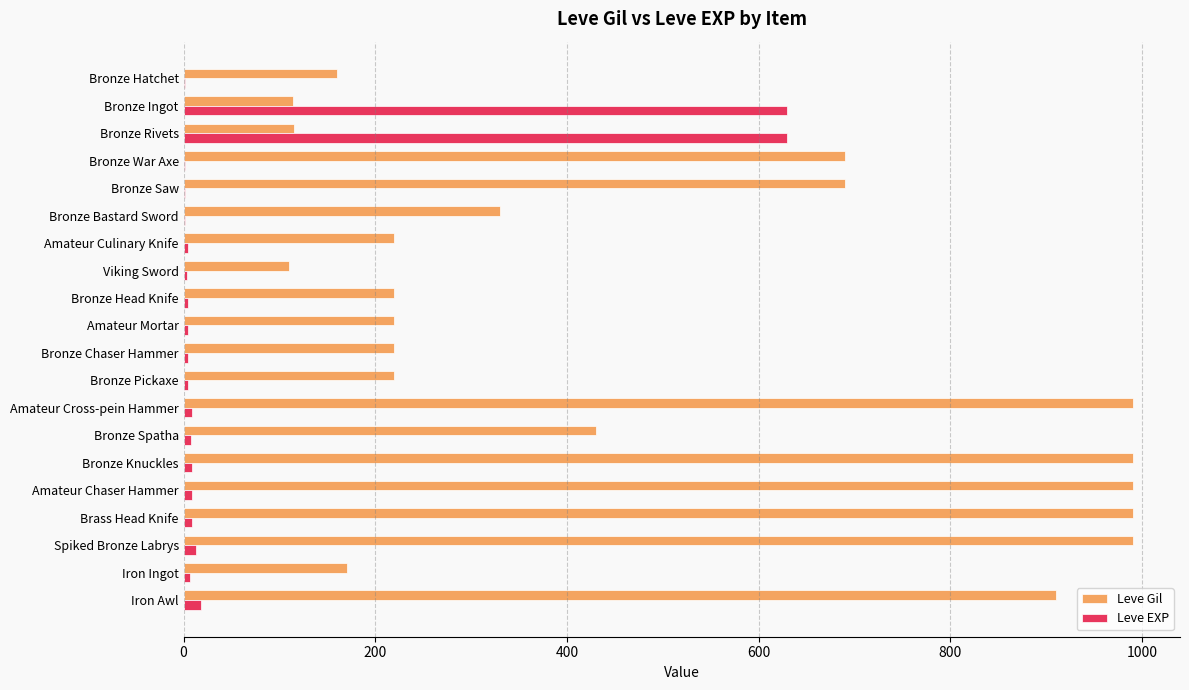

What is the average value of the Leve Gil series?

488